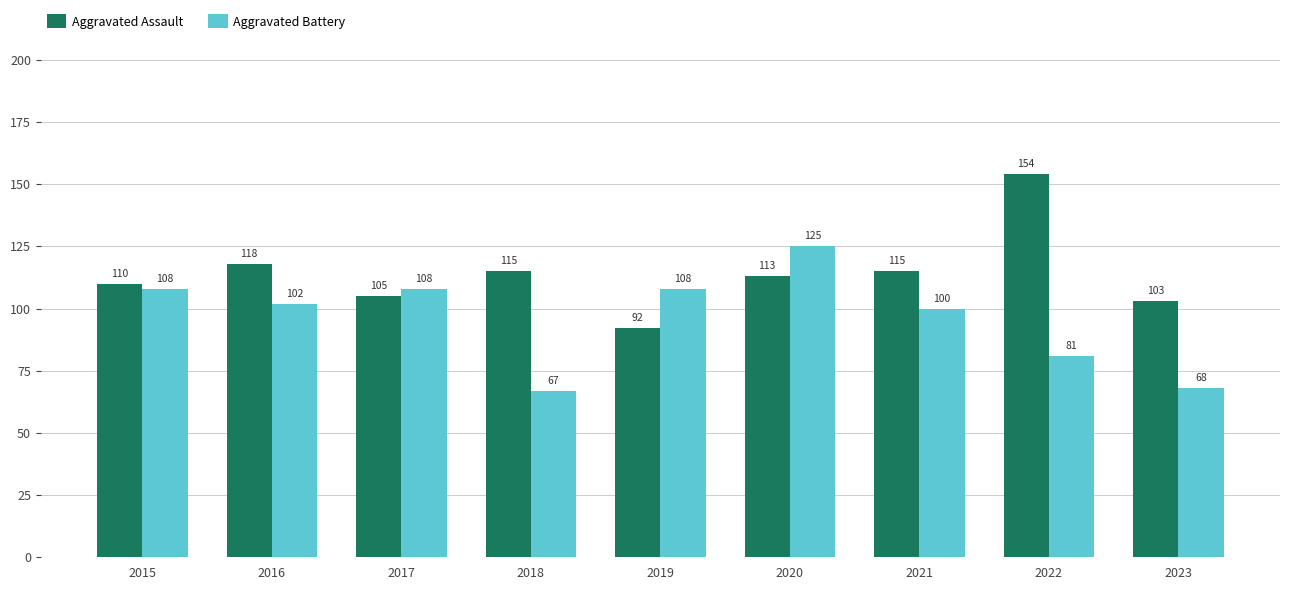

Rank the series by their maximum value, from lowest to highest.

Aggravated Battery, Aggravated Assault